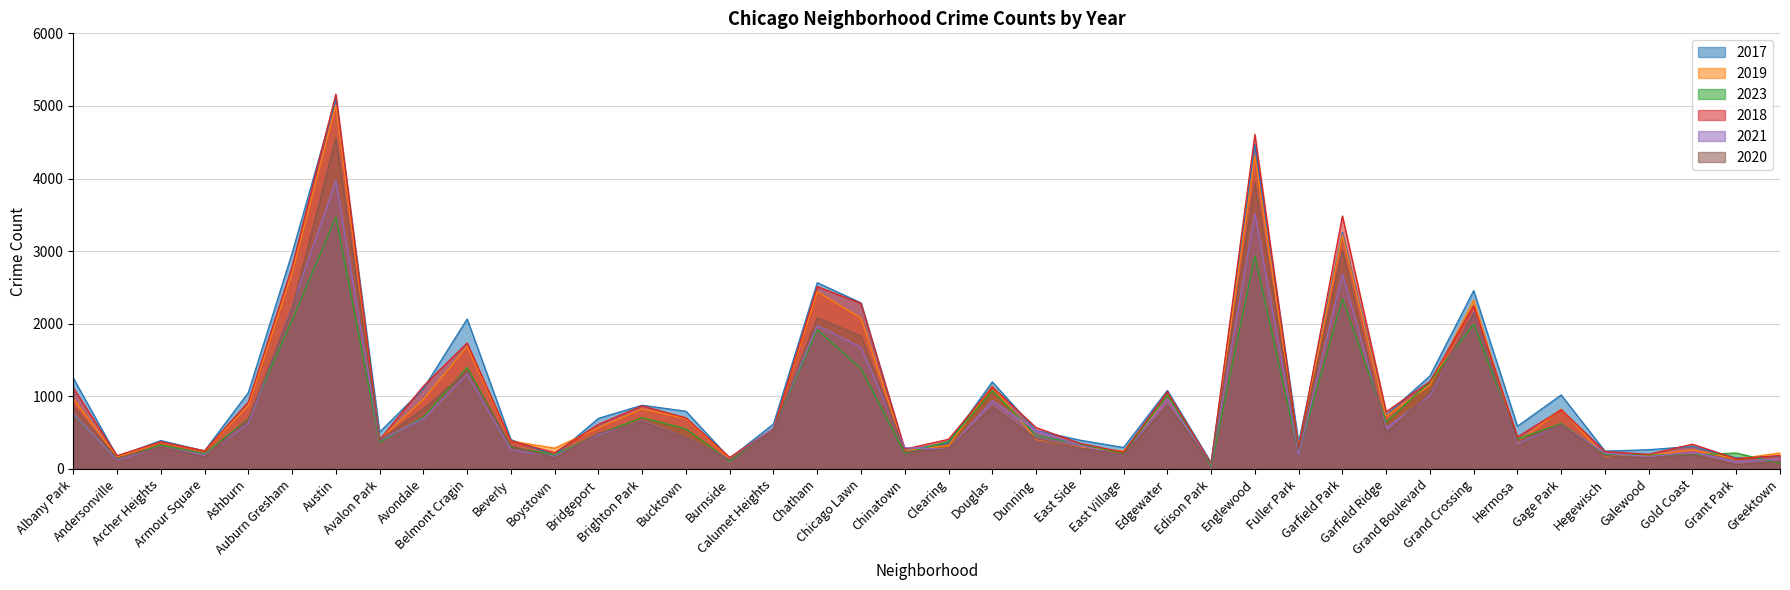

What is the minimum value for 2020?

60